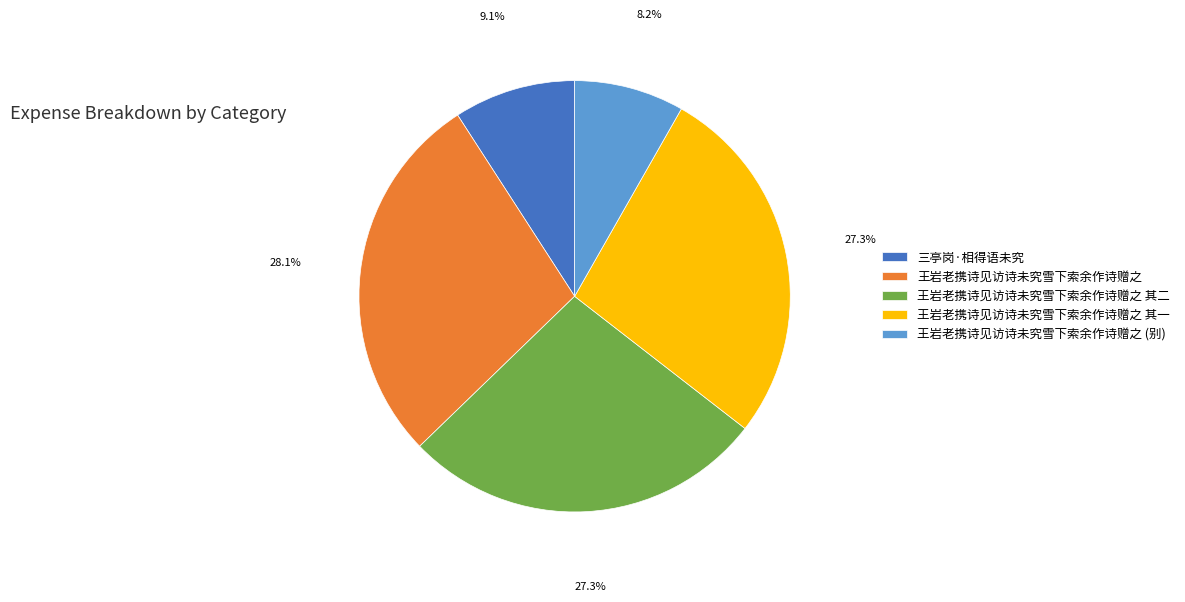

How much of the chart is everything except 王岩老携诗见访诗未究雪下索余作诗赠之?

71.9%